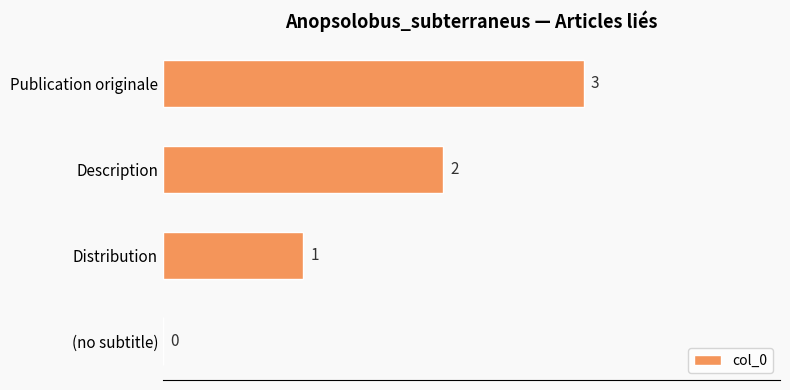

Which label corresponds to the largest value in the chart?

Publication originale